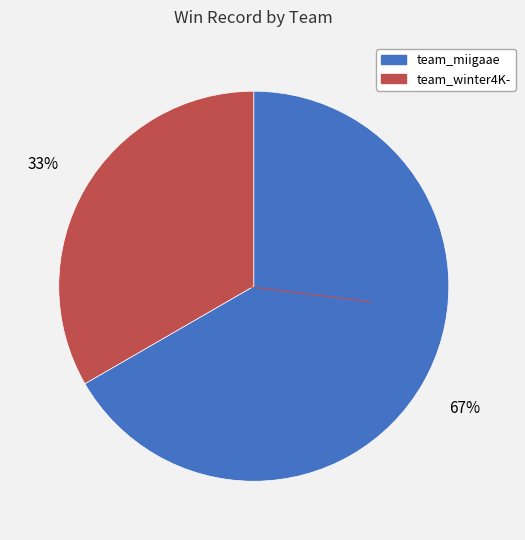

How many slices are in this pie chart?

2